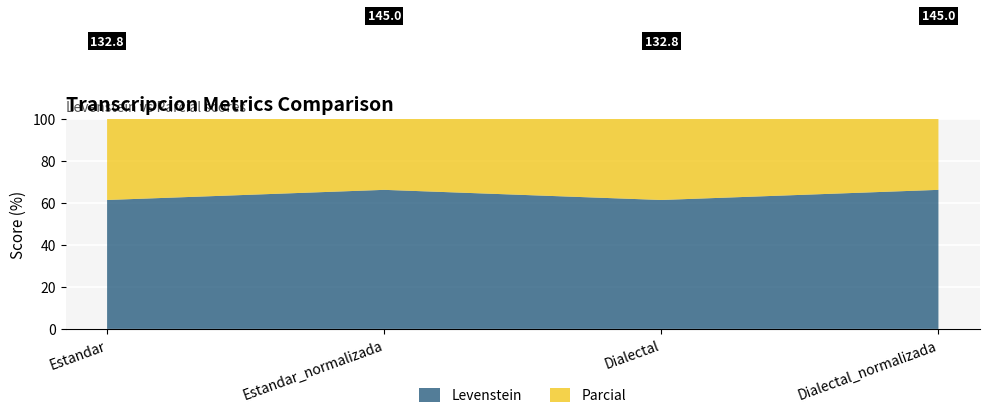

Reading left to right, list all the values displayed in this chart.

Levenstein: Estandar=61.3	Estandar_normalizada=66.2	Dialectal=61.3	Dialectal_normalizada=66.2
Parcial: Estandar=71.5	Estandar_normalizada=78.8	Dialectal=71.5	Dialectal_normalizada=78.8